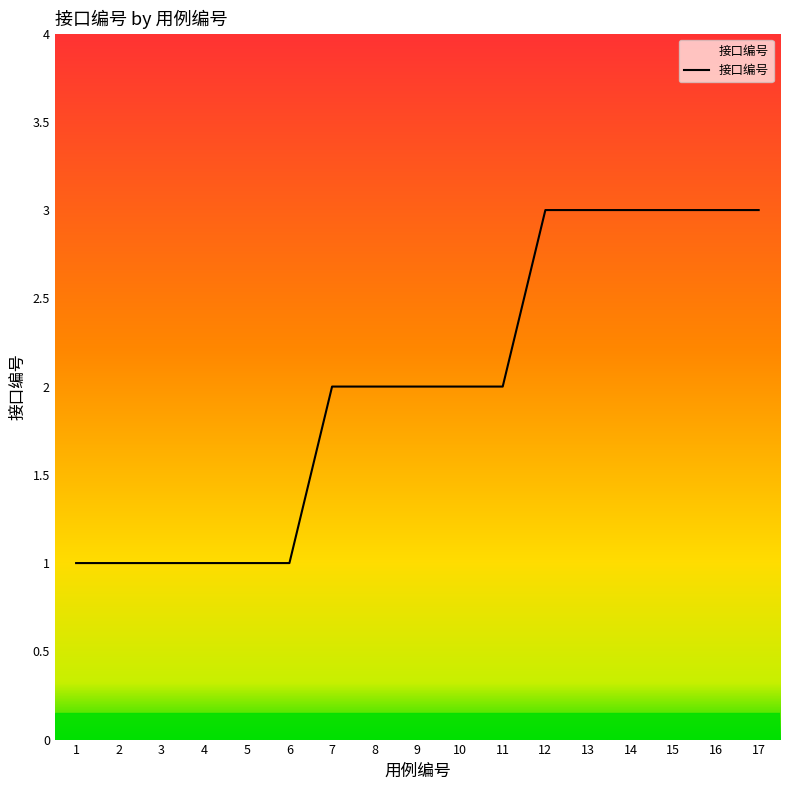

What is the maximum value shown in the chart?

3